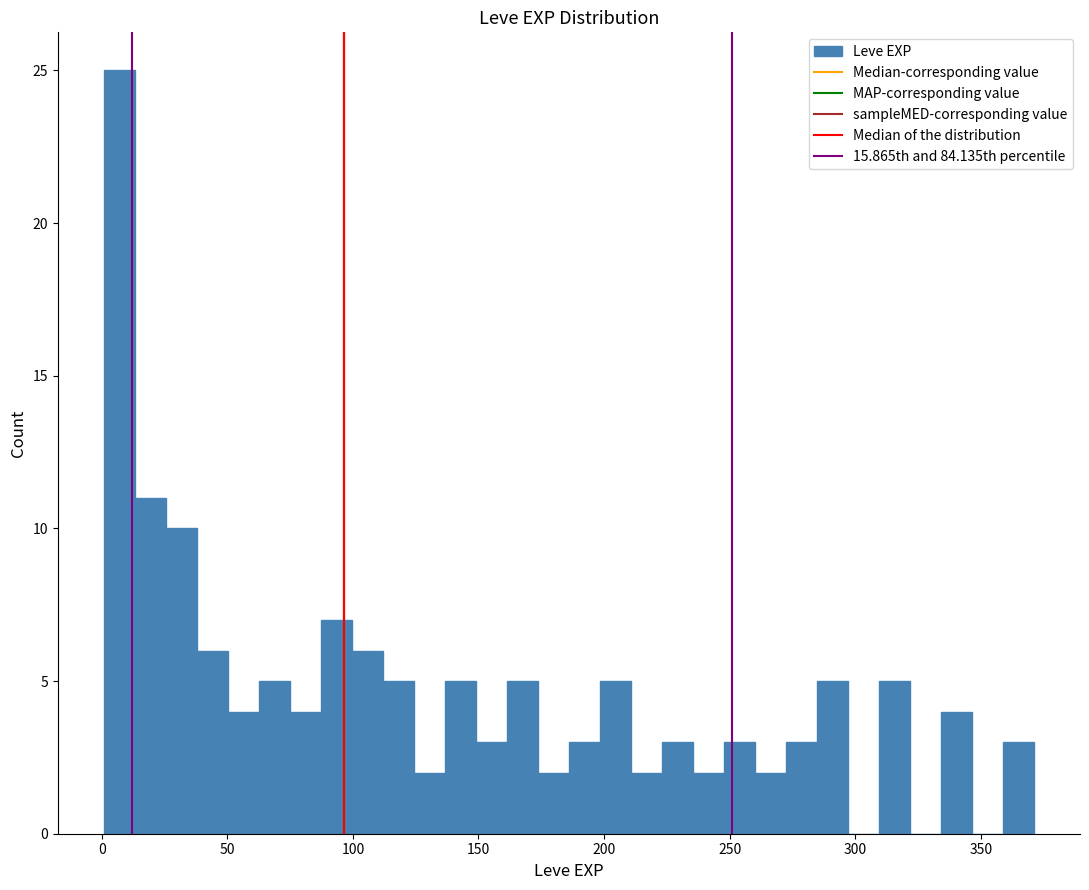

Around what value on the x-axis is the tallest bar? Give the approximate position of its centre, as read against the axis.

5